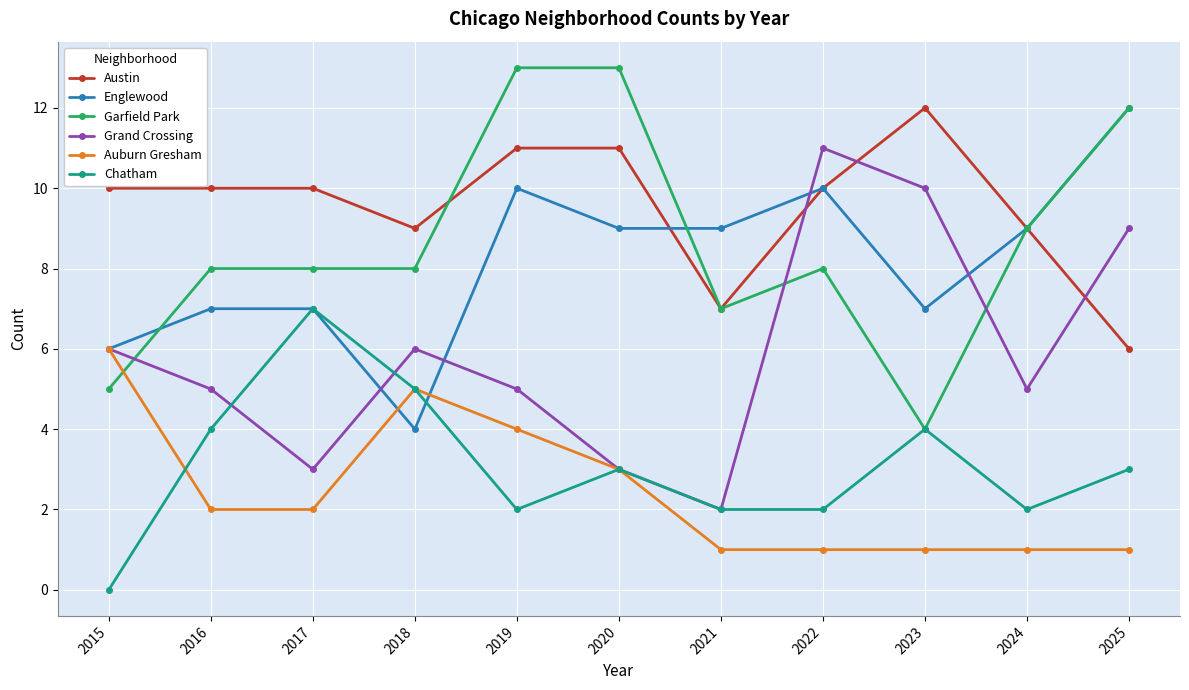

Where do Chatham and Auburn Gresham first cross each other?

2015 and 2016